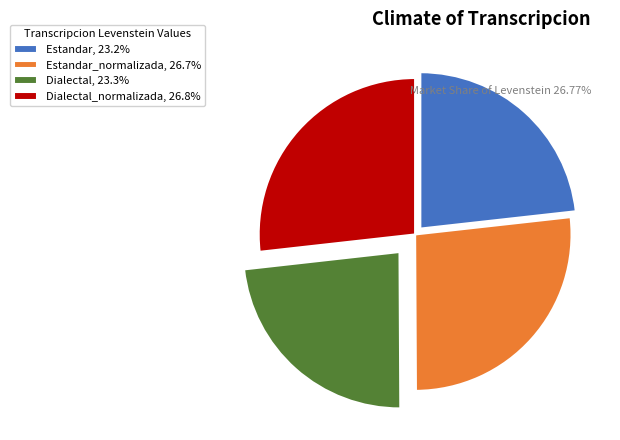

Approximately how many times larger is the value at Estandar, 23.2% compared to Estandar_normalizada, 26.7%?

0.9